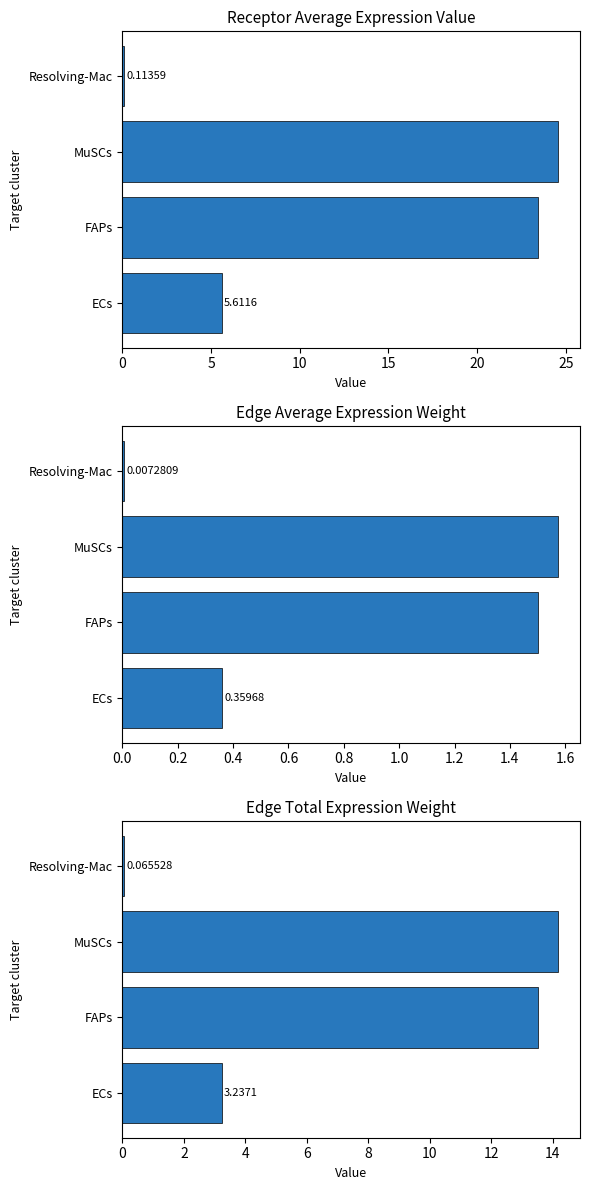

The value of Edge average expression weight at FAPs is 2.0. True or false?

False